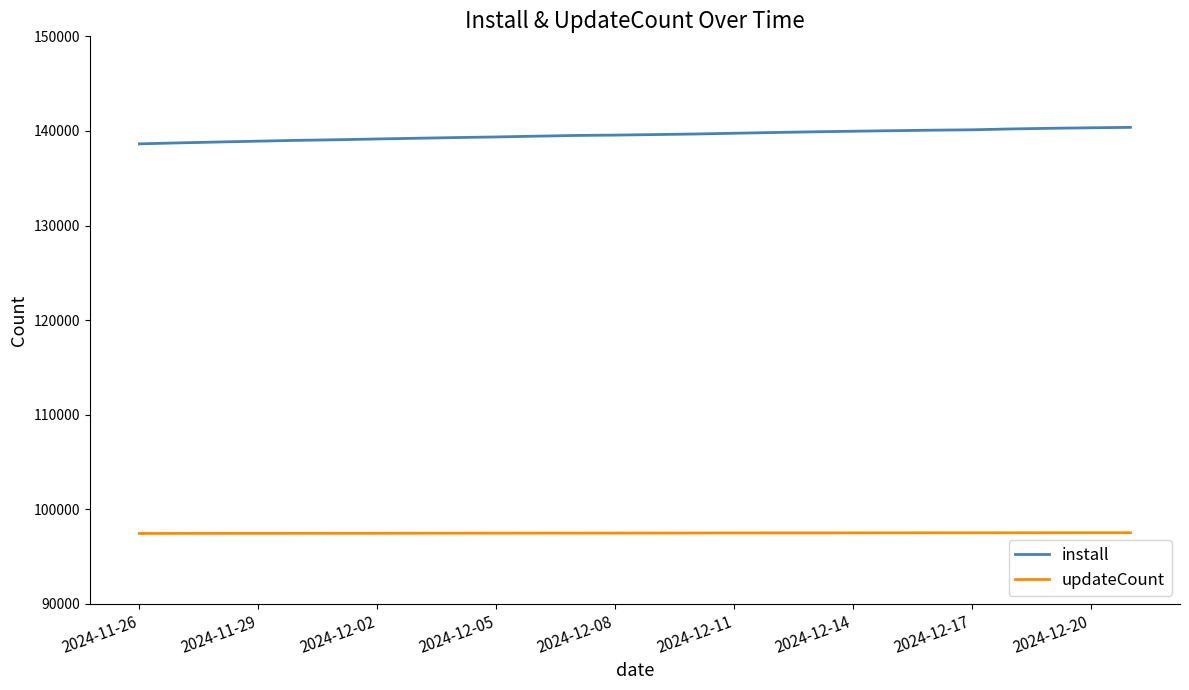

Which series has the widest spread of values?

install